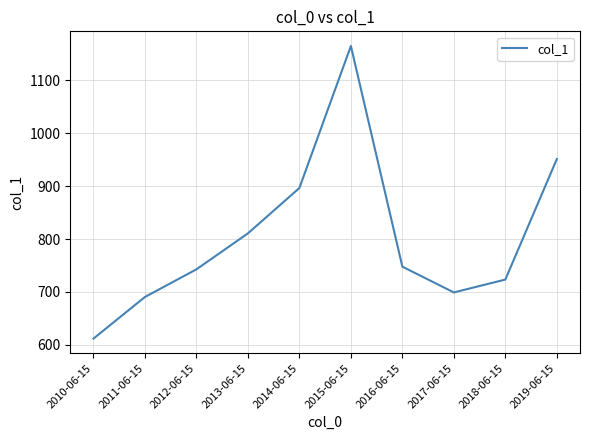

List the labels in order of value, smallest first.

2010-06-15, 2011-06-15, 2017-06-15, 2018-06-15, 2012-06-15, 2016-06-15, 2013-06-15, 2014-06-15, 2019-06-15, 2015-06-15